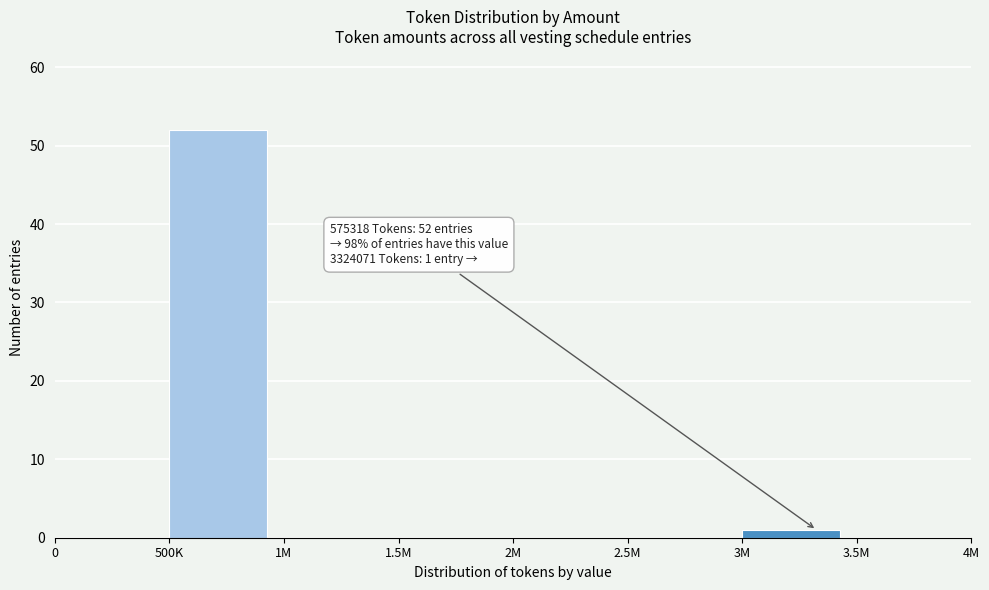

Reading left to right, extract all data points from this chart.

0=0	500K=52	1M=0	1.5M=0	2M=0	2.5M=0	3M=1	3.5M=0